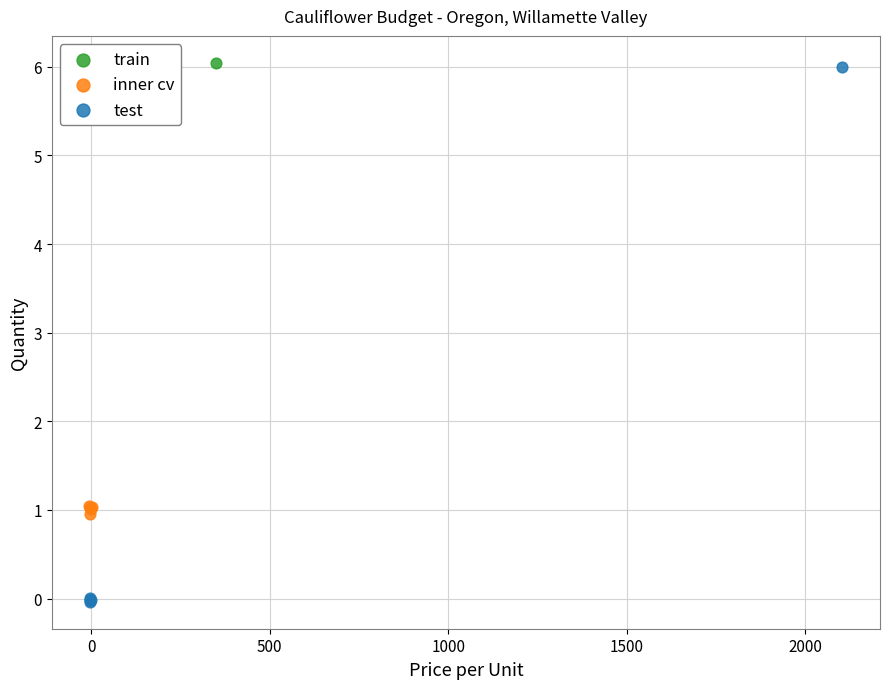

What are all the series names shown in the legend?

train, inner cv, test